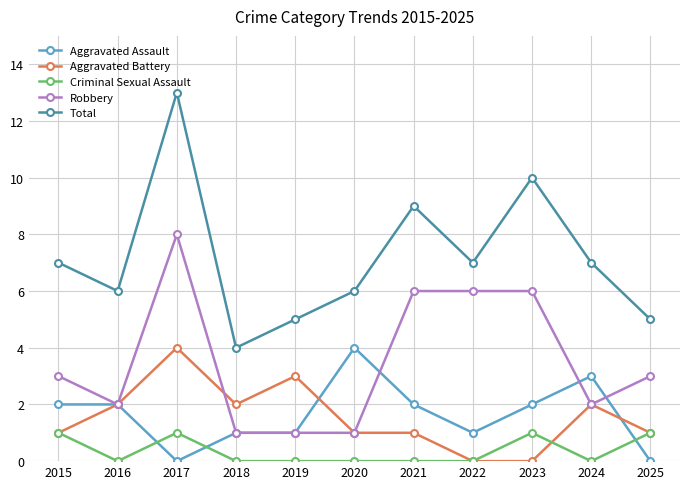

How many Robbery values are between 1 and 6?

10